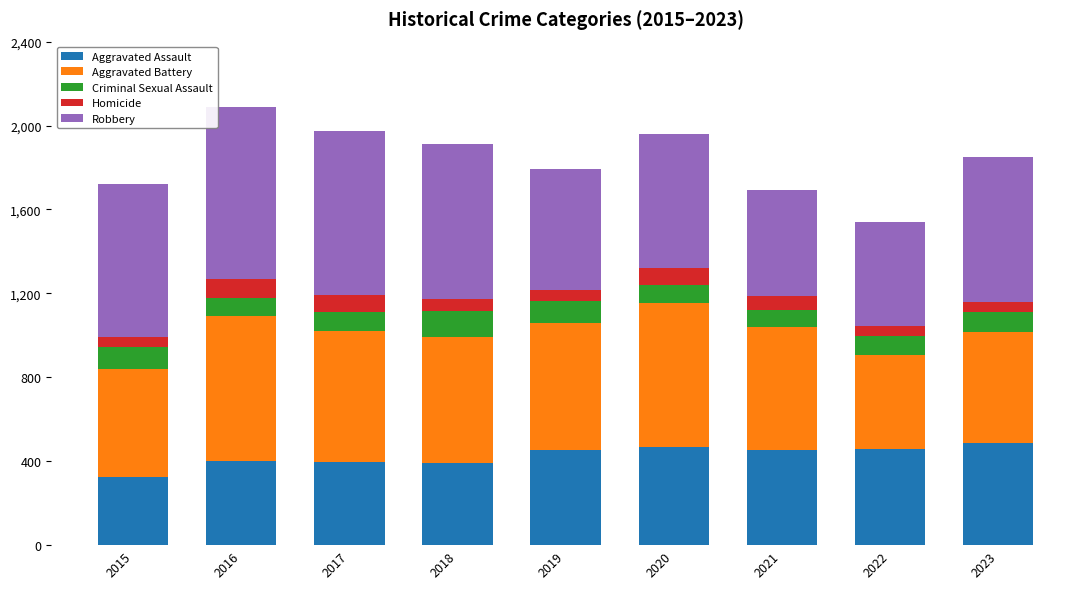

What is the lowest value of the Aggravated Assault series?

323